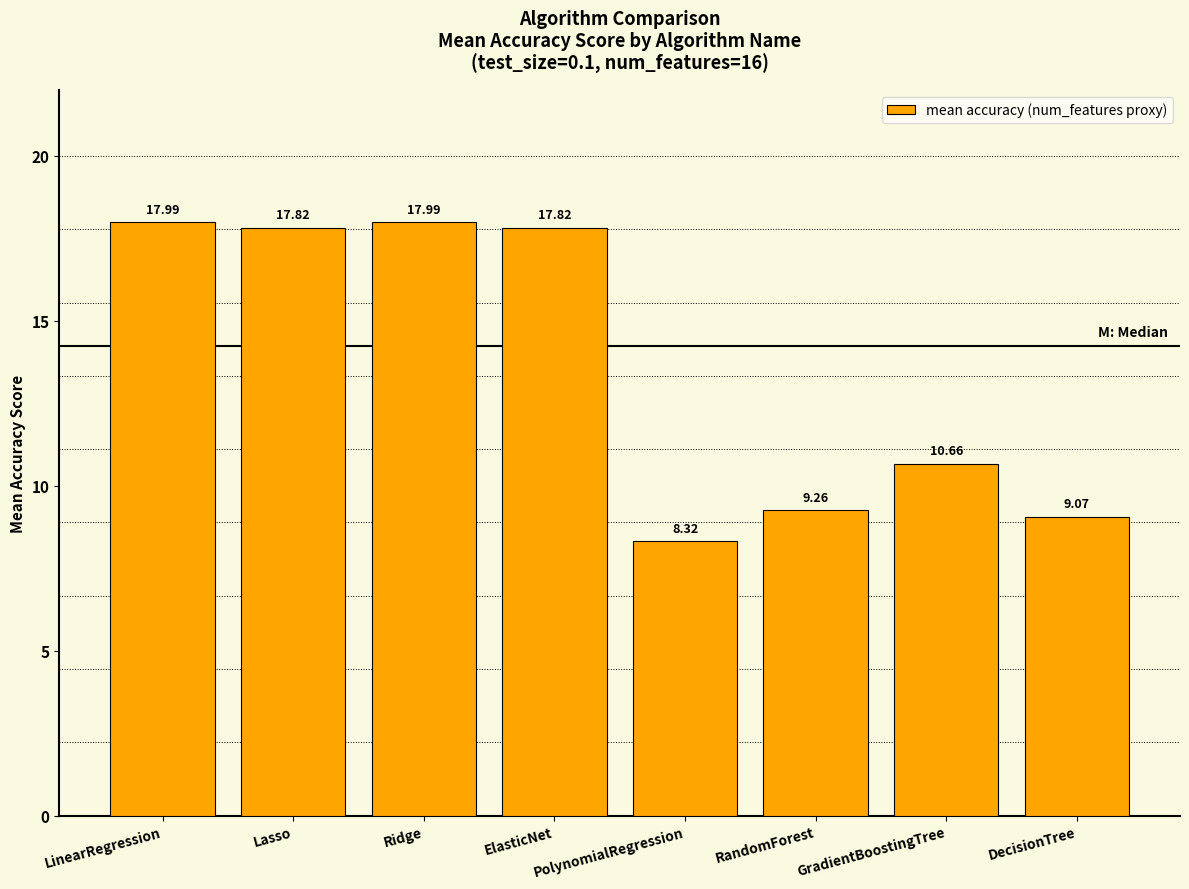

The value at DecisionTree is 9.1. True or false?

True